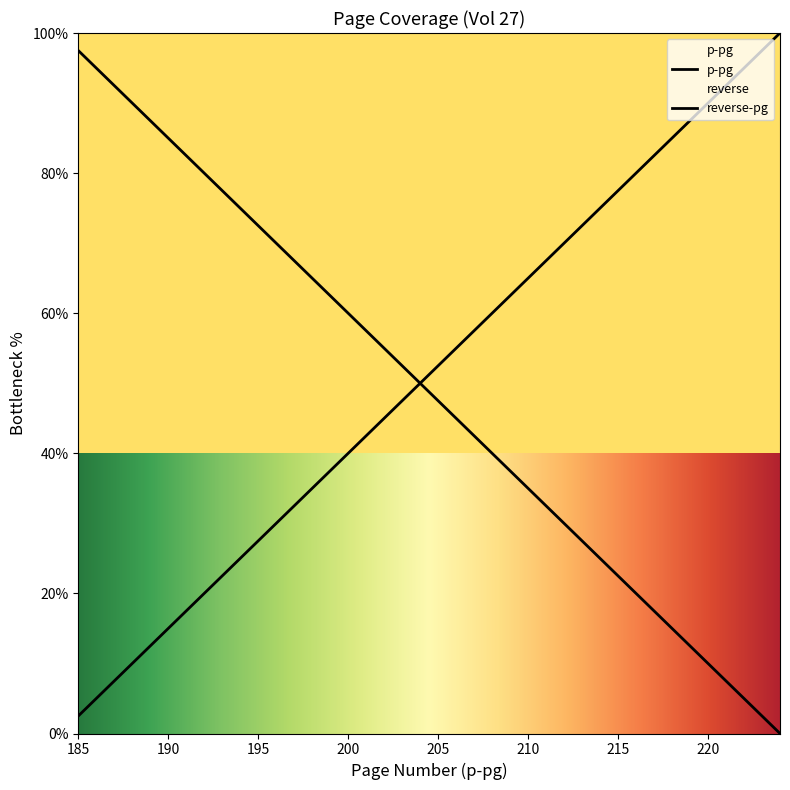

Reading left to right, extract all data points from this chart.

2.5	5.0	7.5	10.0	12.5	15.0	17.5	20.0	22.5	25.0	27.5	30.0	32.5	35.0	37.5	40.0	42.5	45.0	47.5	50.0	52.5	55.0	57.5	60.0	62.5	65.0	67.5	70.0	72.5	75.0	77.5	80.0	82.5	85.0	87.5	90.0	92.5	95.0	97.5	100.0